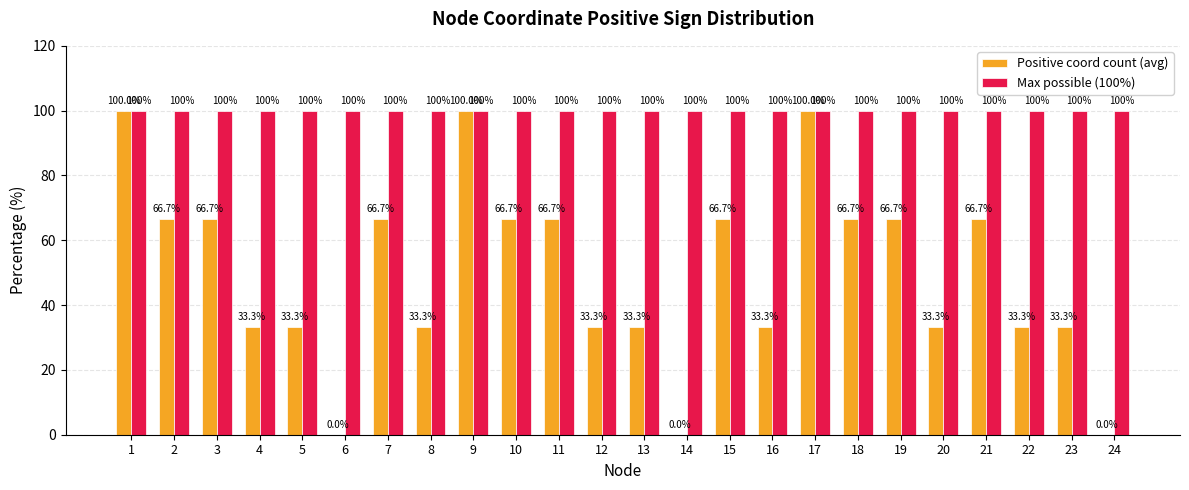

The value of Positive coord count (avg) at 22 is 52.2. True or false?

False